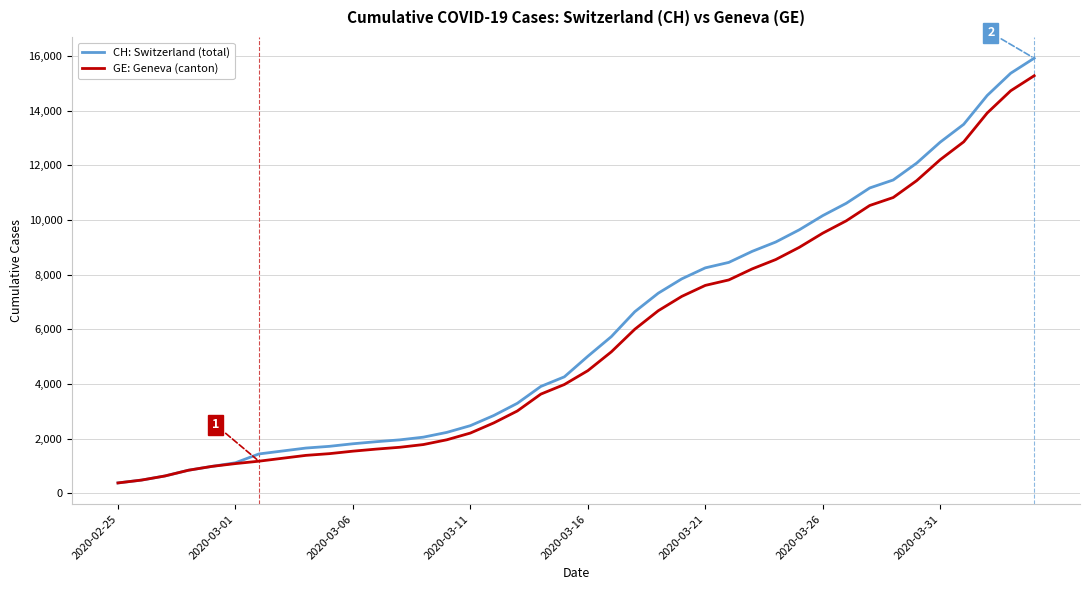

Which series has the widest spread of values?

CH: Switzerland (total)